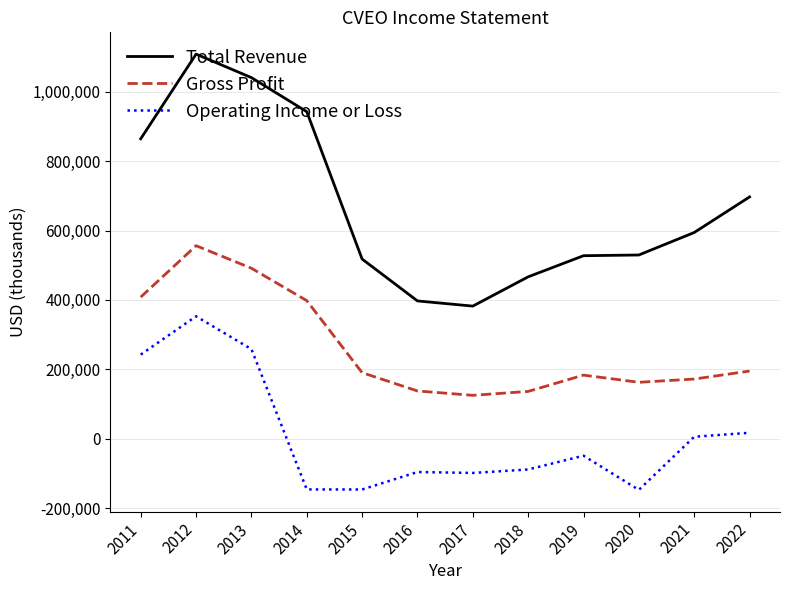

True or false: Total Revenue has a value of 466700 at 2018.

True